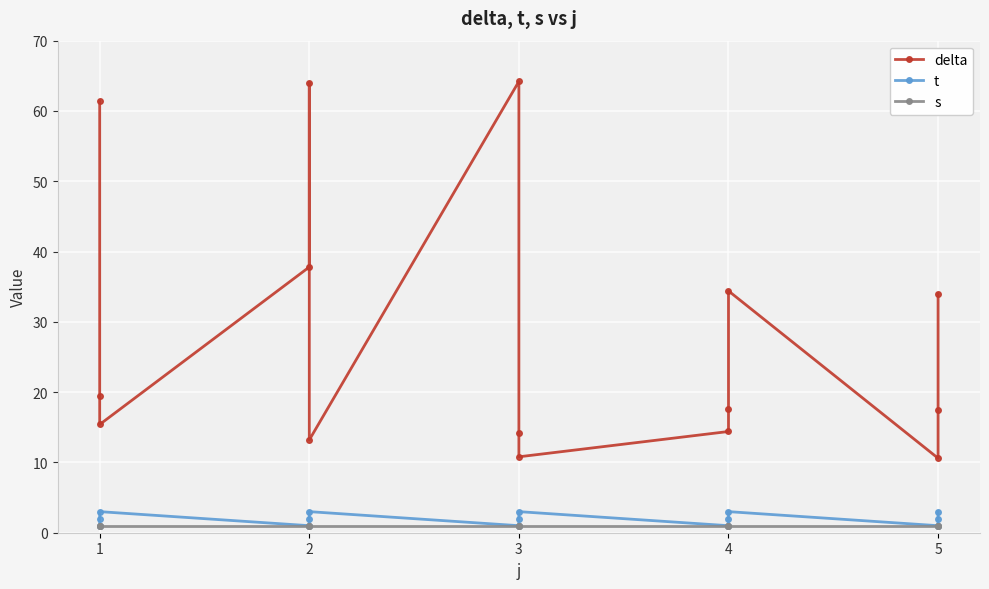

What is the sum of all t values?

30.0